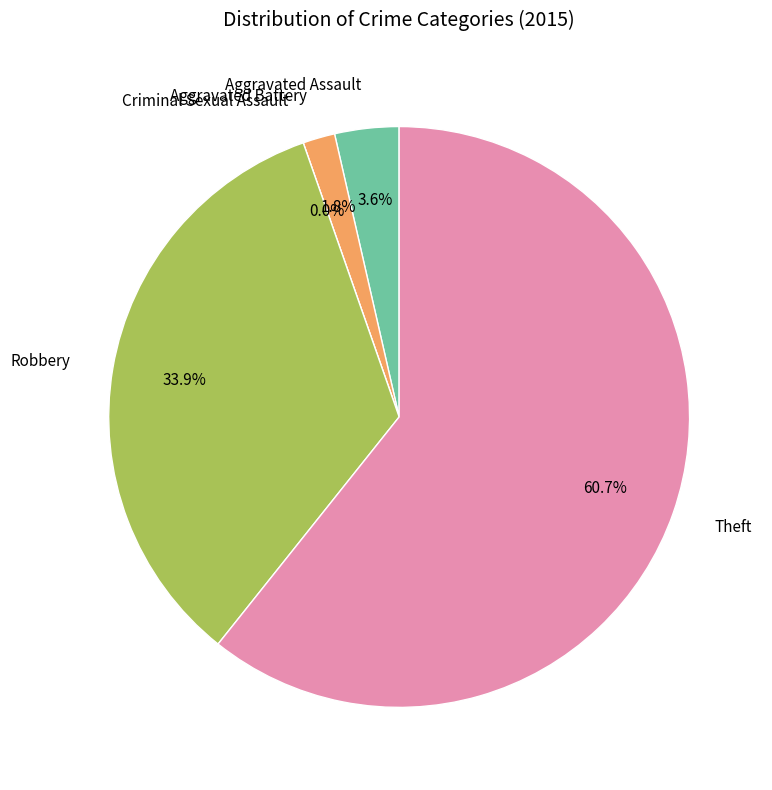

The Aggravated Battery slice represents 1% of the pie. True or false?

False